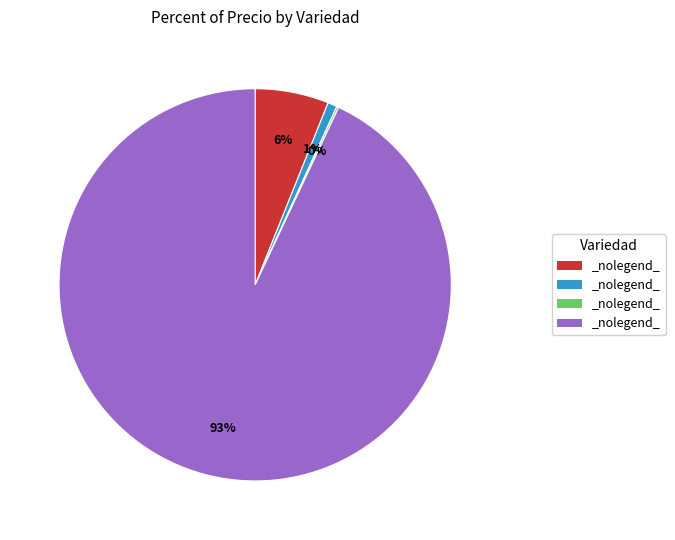

To the nearest percent, what is the difference between the largest and smallest slice percentages?

93%